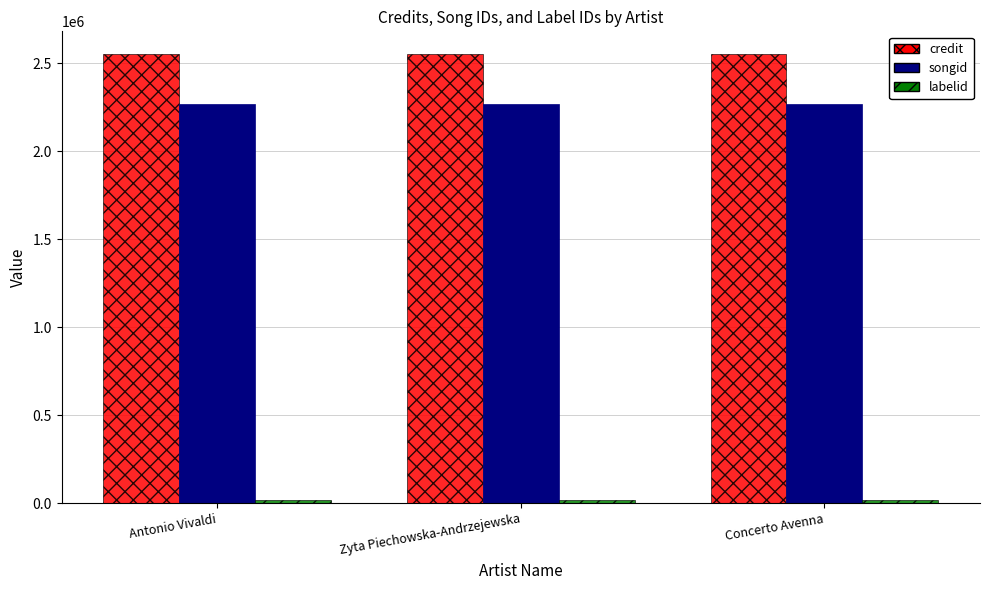

What is the highest value of the credit series?

2552755